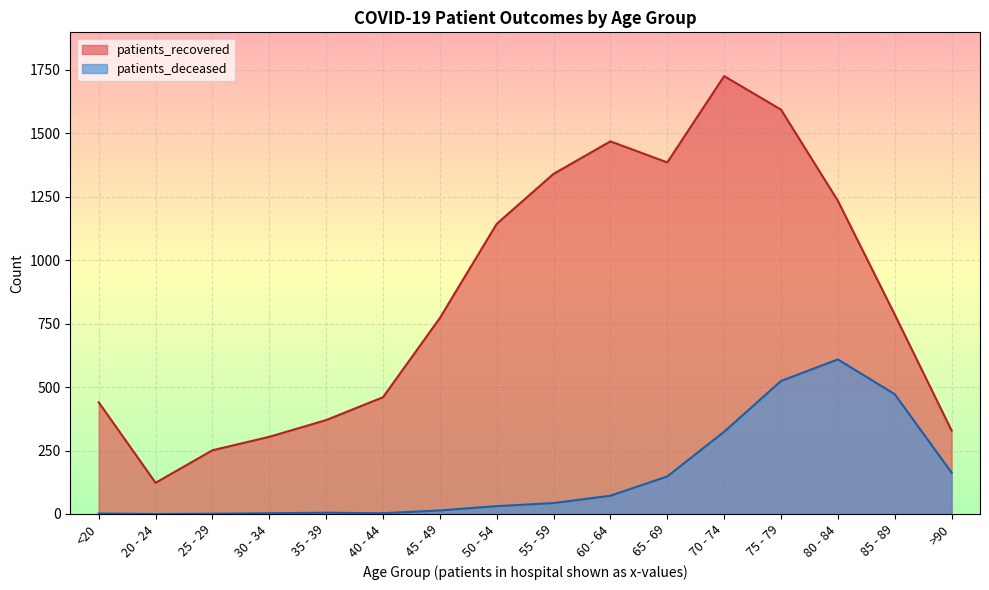

Which series has the largest range (max minus min)?

patients_recovered